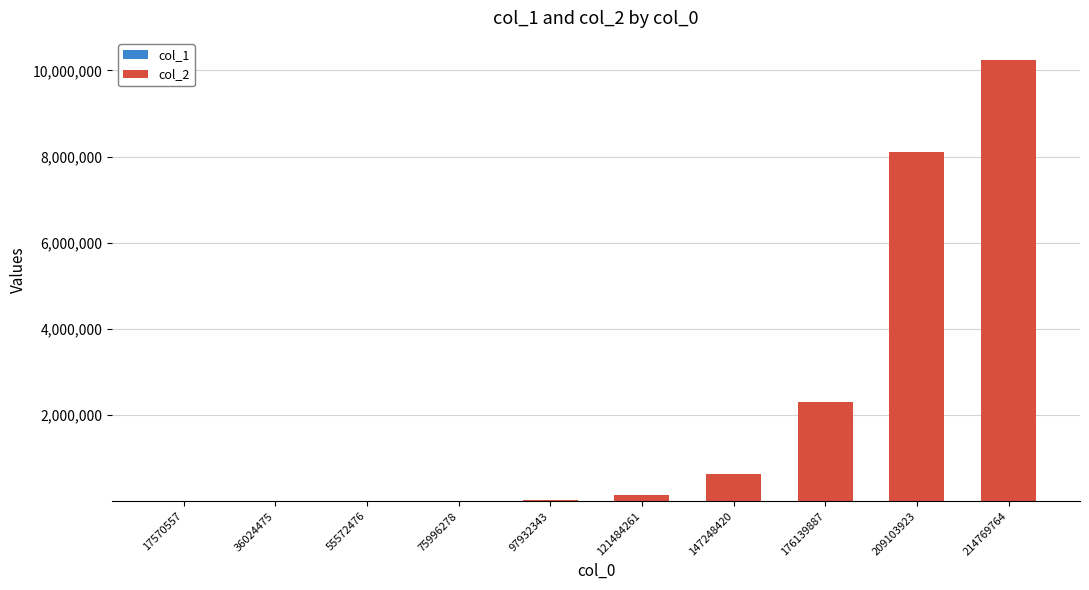

At which category is the sum across all series the highest?

214769764